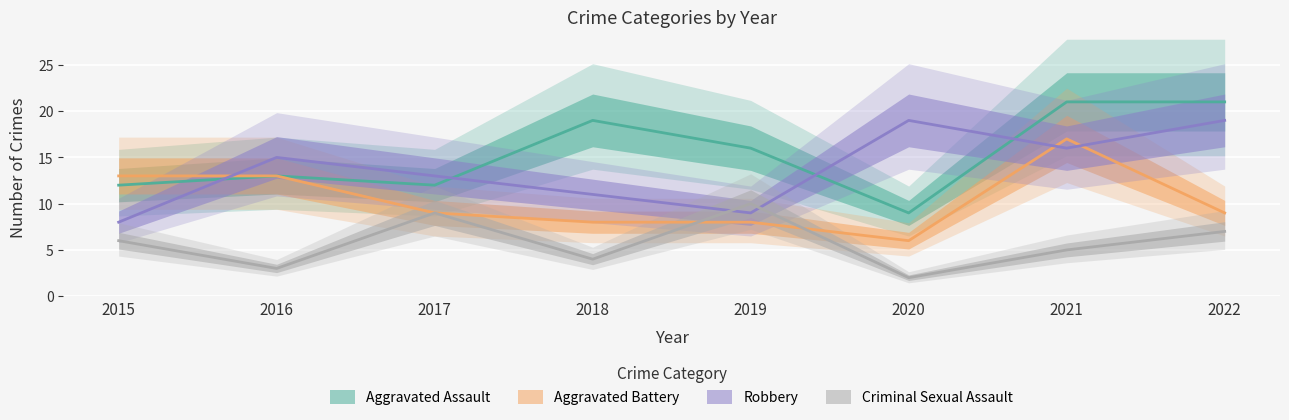

The value of Aggravated Battery at 2021 is 17. True or false?

True